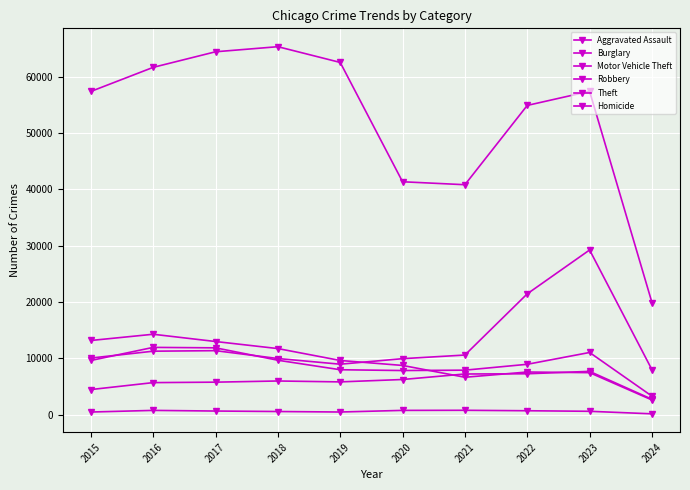

Where is the first local minimum for Burglary?

2021